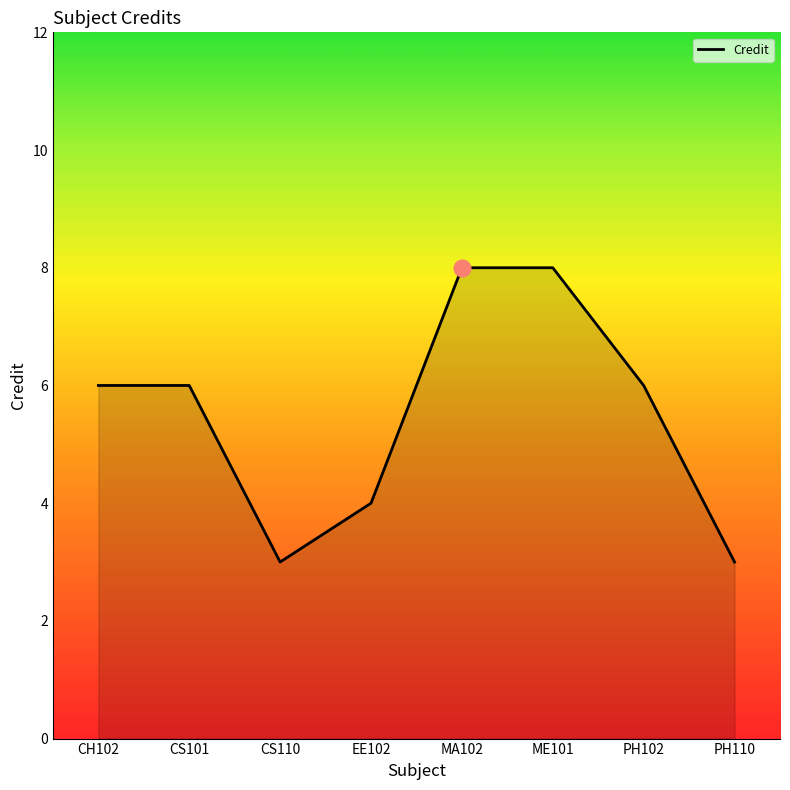

What is the change in value from CS101 to EE102?

-2